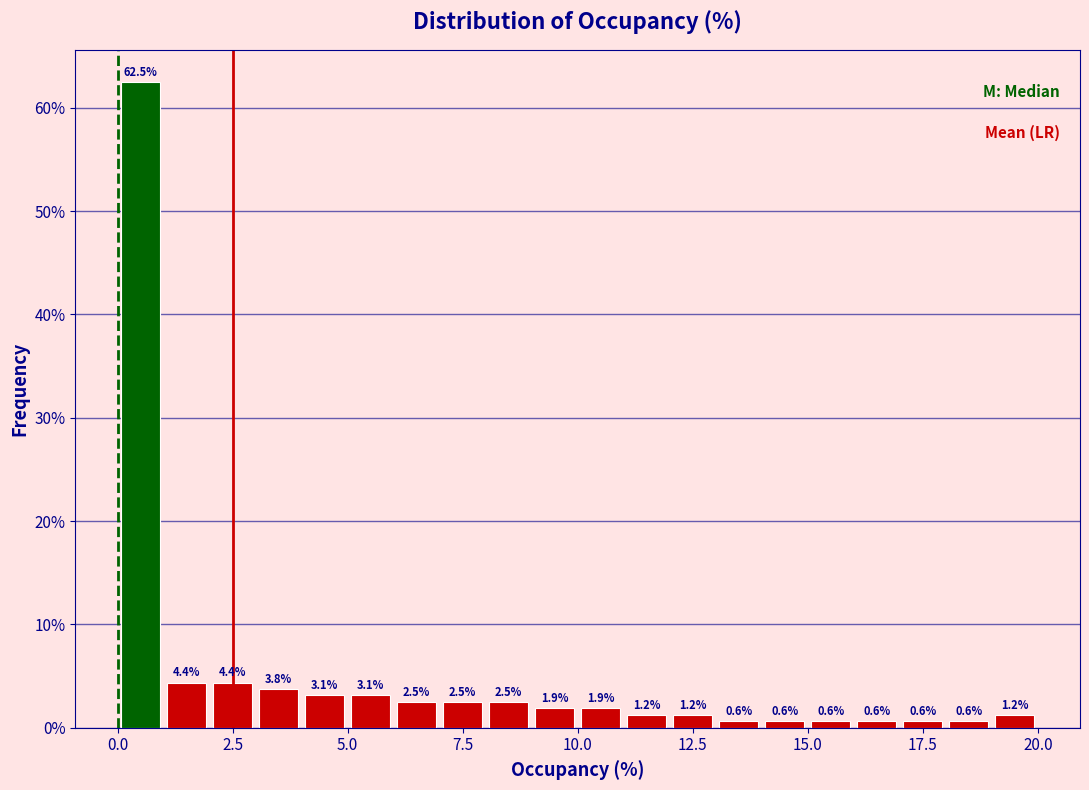

Around what value on the x-axis is the tallest bar? Give the approximate position of its centre, as read against the axis.

0.5